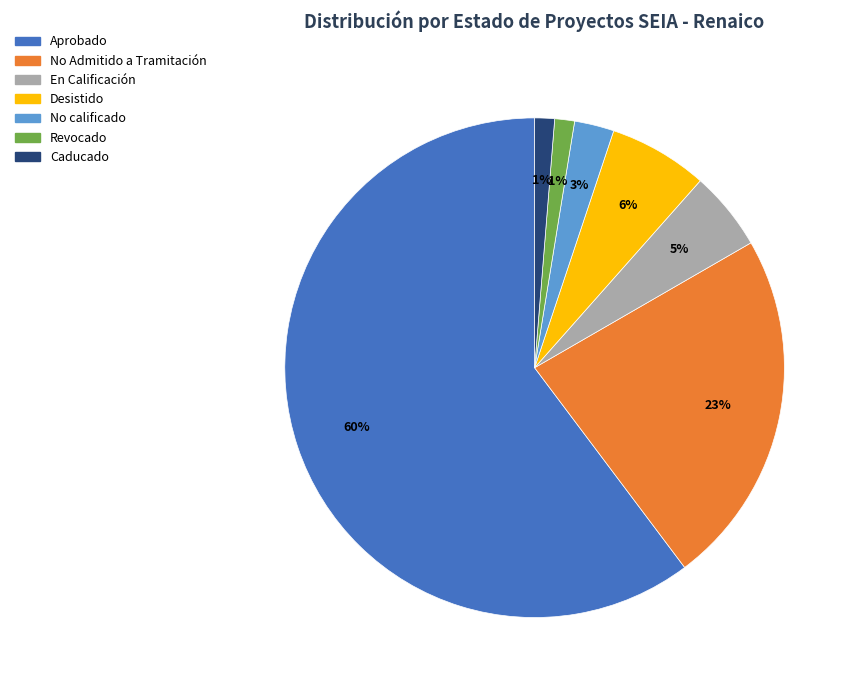

Which category accounts for the majority?

Aprobado